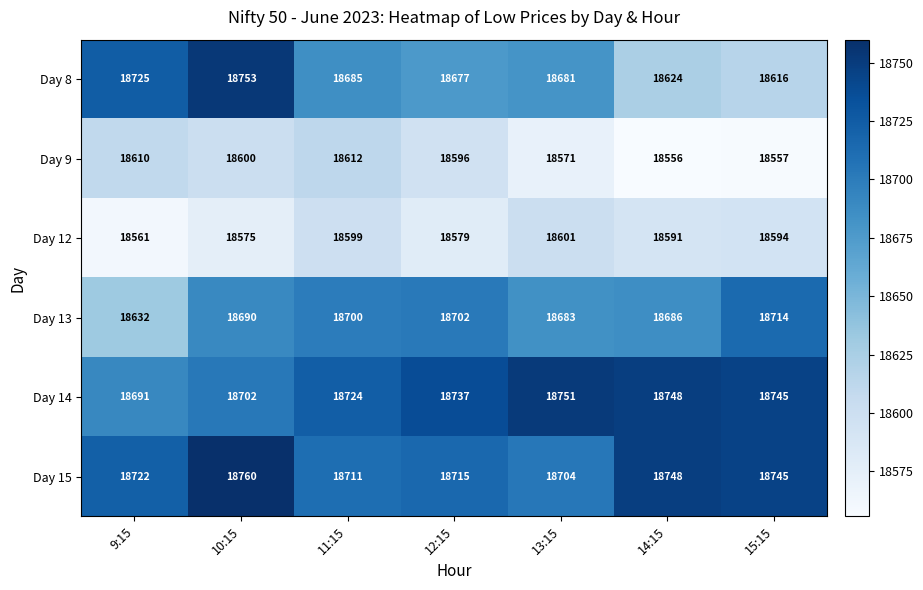

What is the spread (max minus min) of values at 14:15?

192